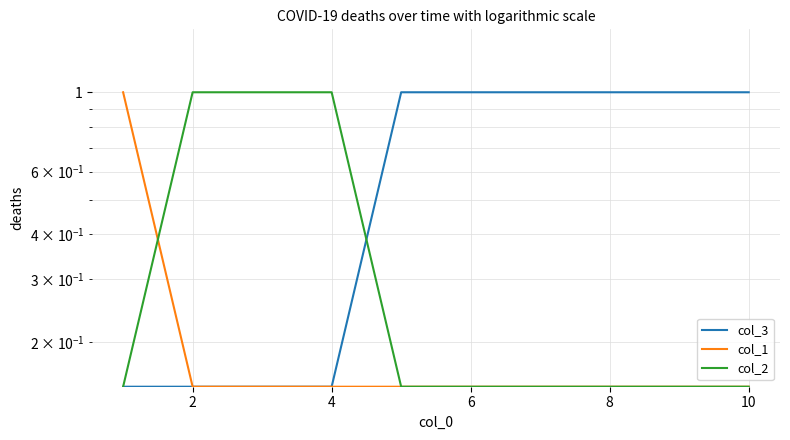

What is the approximate value of col_2 at 8?

0.1